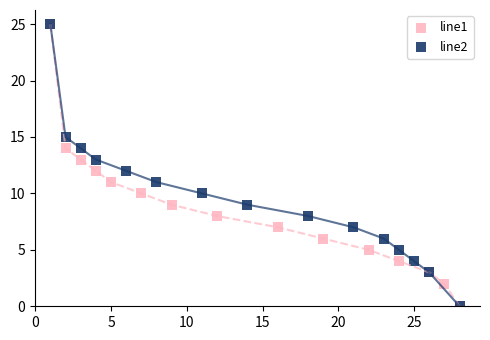

What are all the series names shown in the legend?

line1, line2